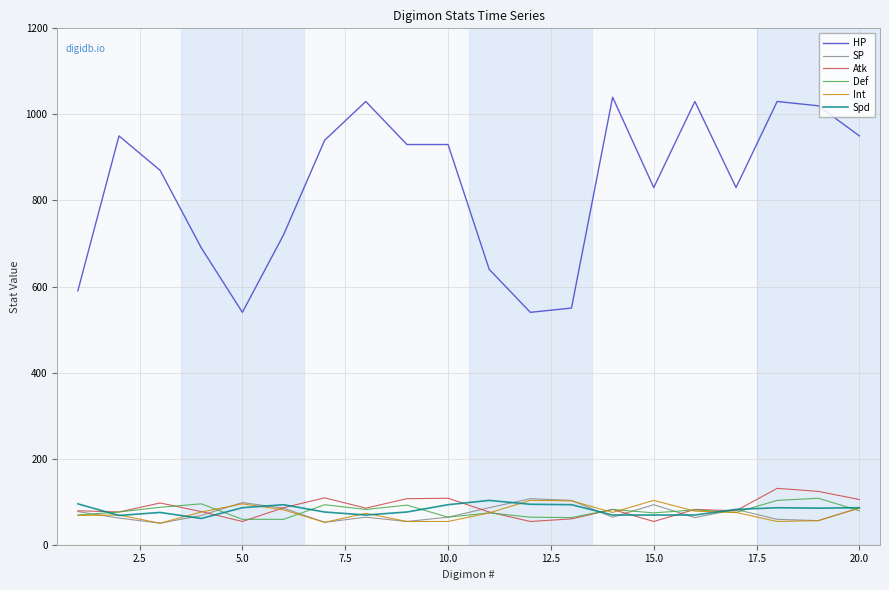

What are all the series names shown in the legend?

HP, SP, Atk, Def, Int, Spd